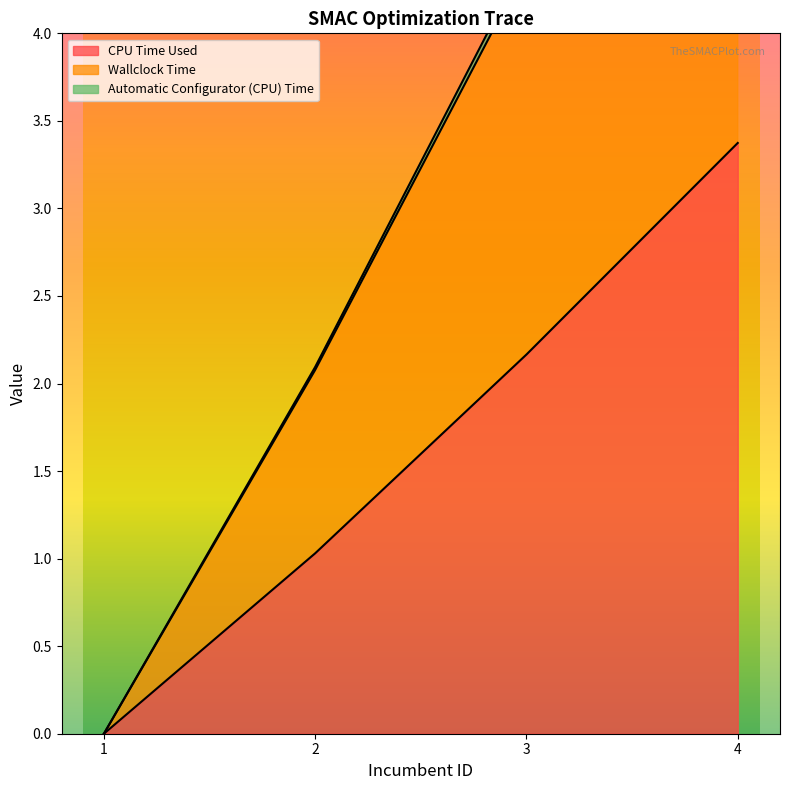

List the labels in order of Wallclock Time value, smallest first.

1, 2, 3, 4